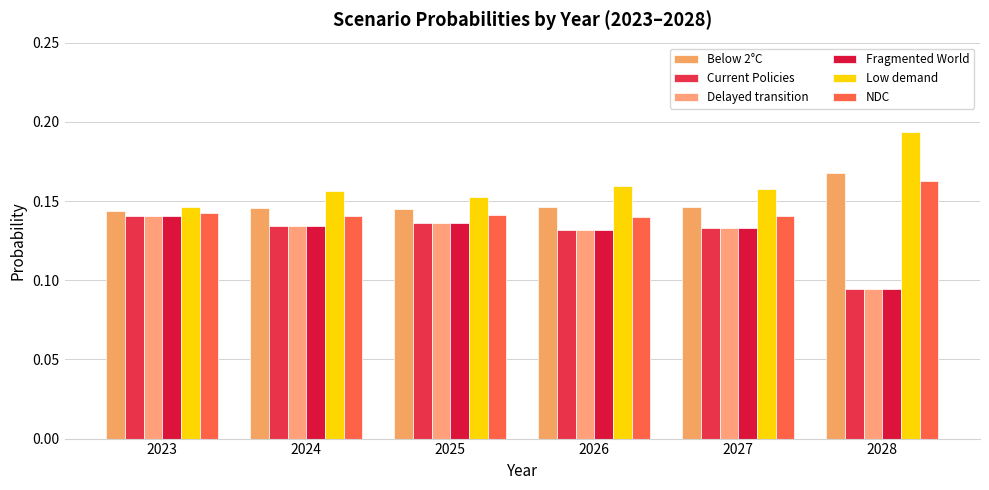

Count the number of data series in this chart.

6